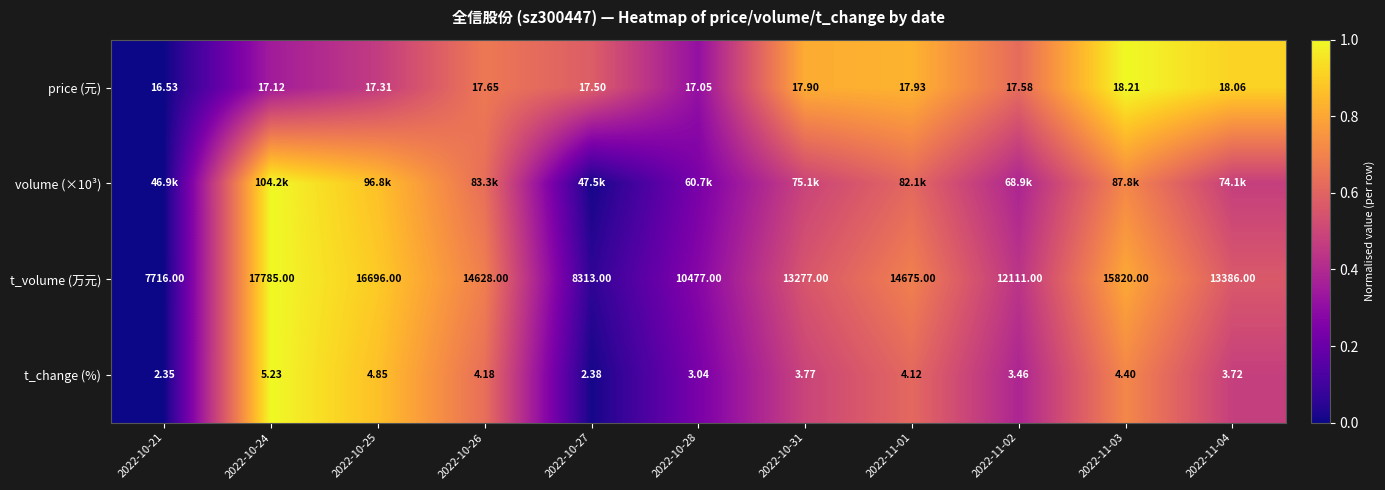

Is the value of price (元) at 2022-11-04 greater than the value of t_volume (万元) at 2022-11-01?

No